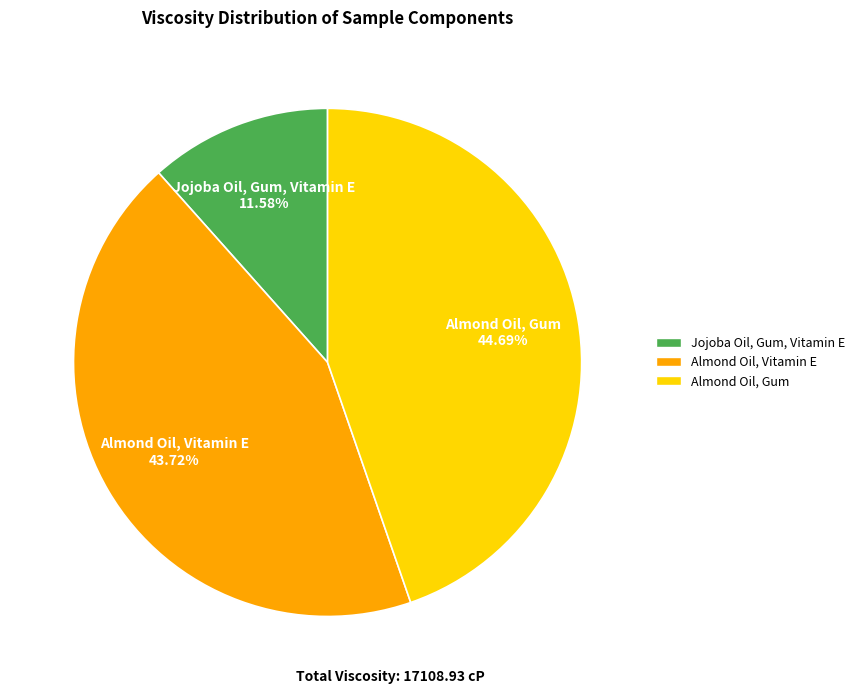

To the nearest percent, what is the difference between the Almond Oil, Gum and Jojoba Oil, Gum, Vitamin E slice percentages?

33%